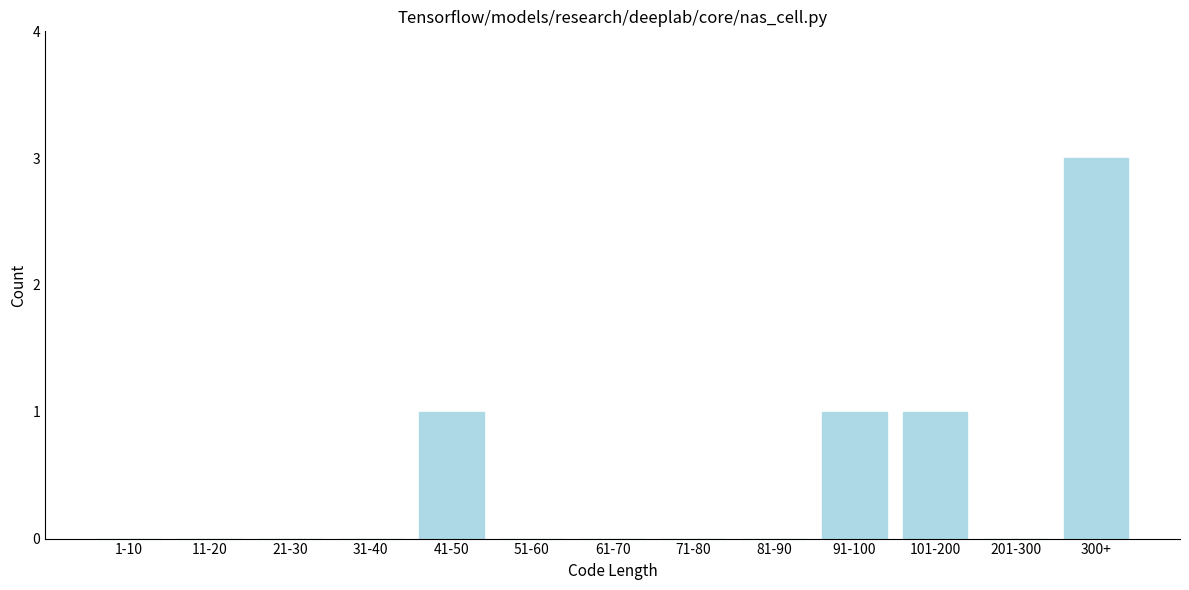

Reading left to right, list all the values displayed in this chart.

1-10=0	11-20=0	21-30=0	31-40=0	41-50=1	51-60=0	61-70=0	71-80=0	81-90=0	91-100=1	101-200=1	201-300=0	300+=3